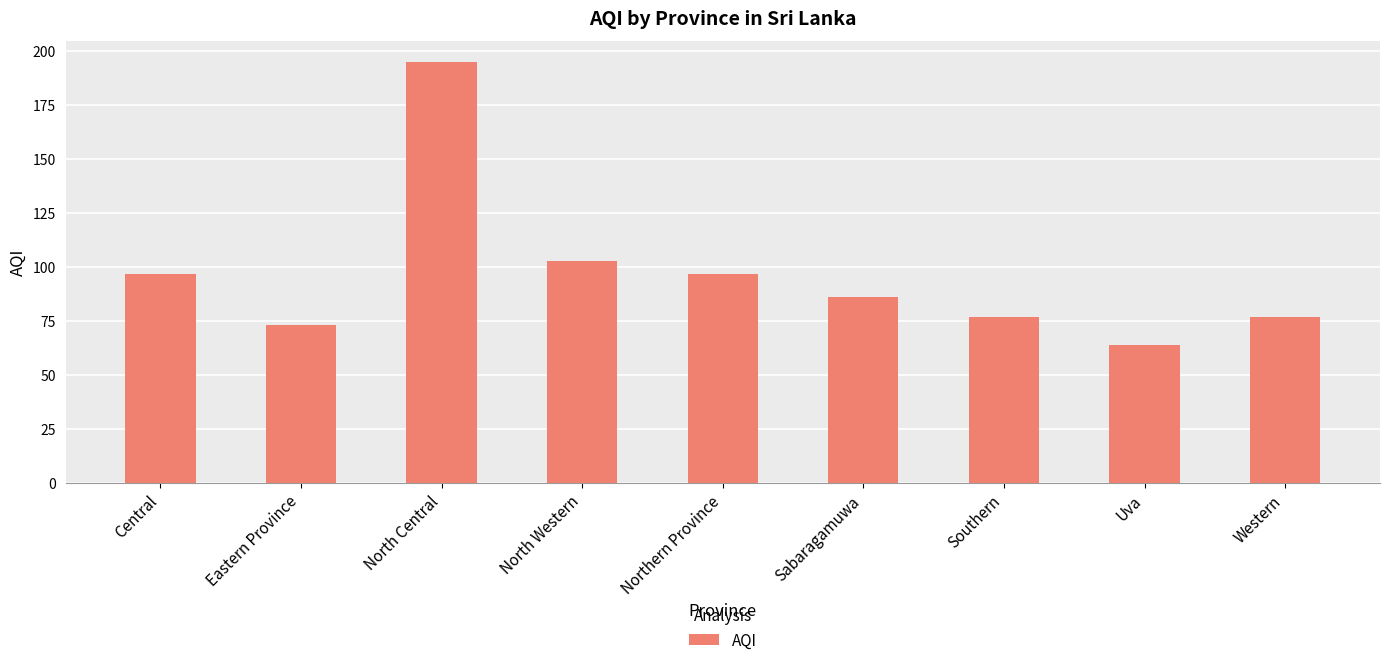

At which category does the chart reach its peak across all series?

North Central